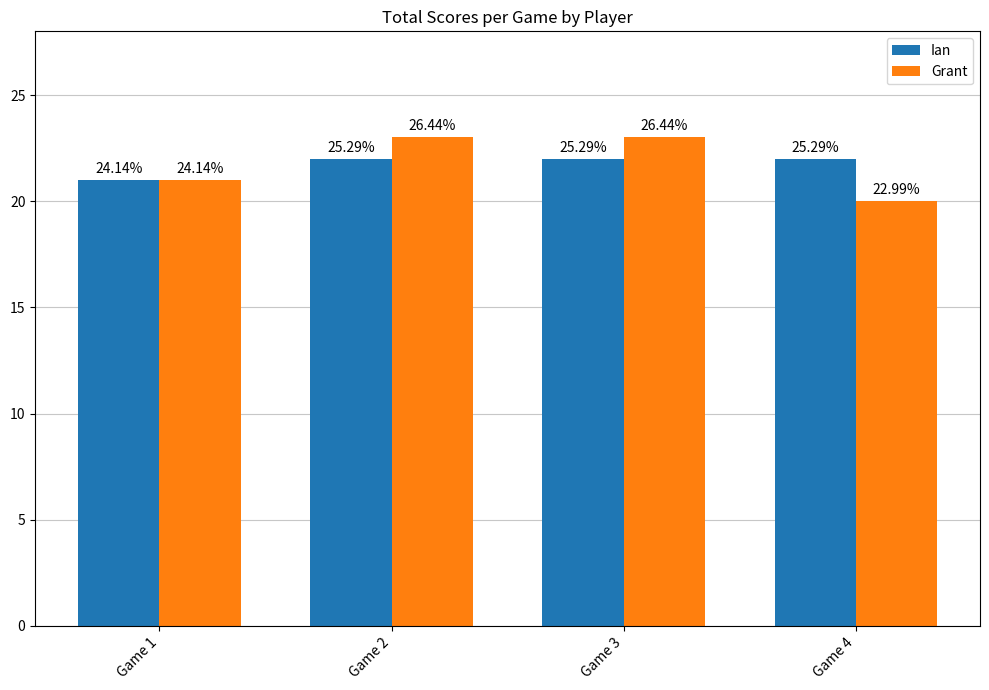

What is the sum of all Grant values?

87